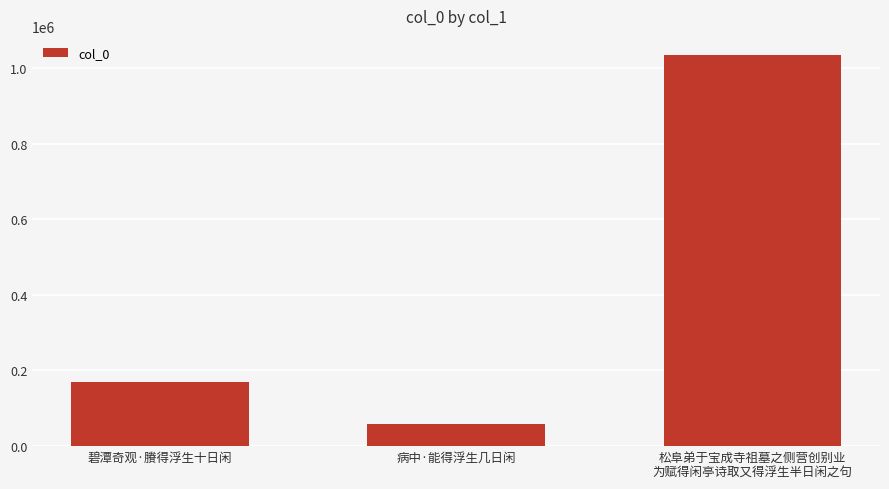

Are the bars horizontal?

No